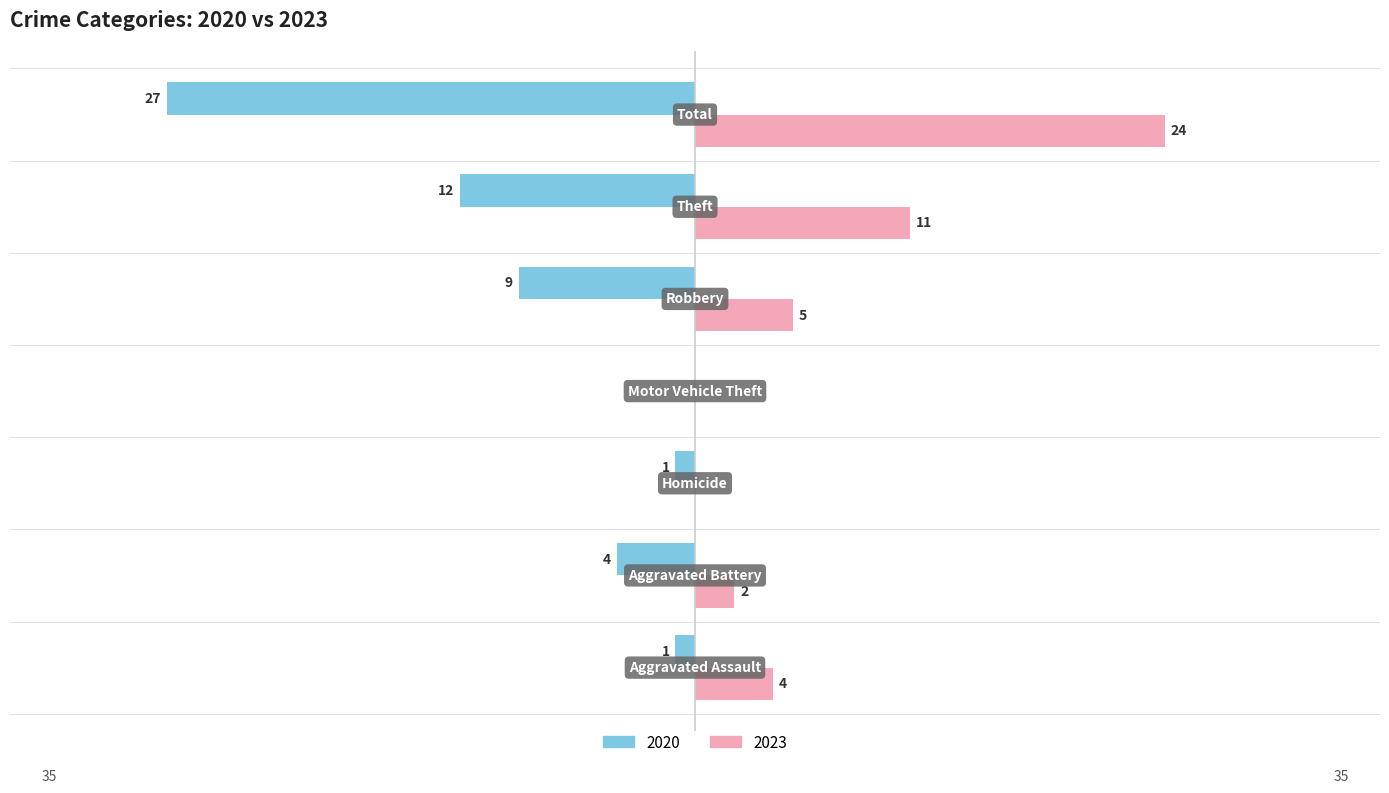

What are all the series names shown in the legend?

2020, 2023